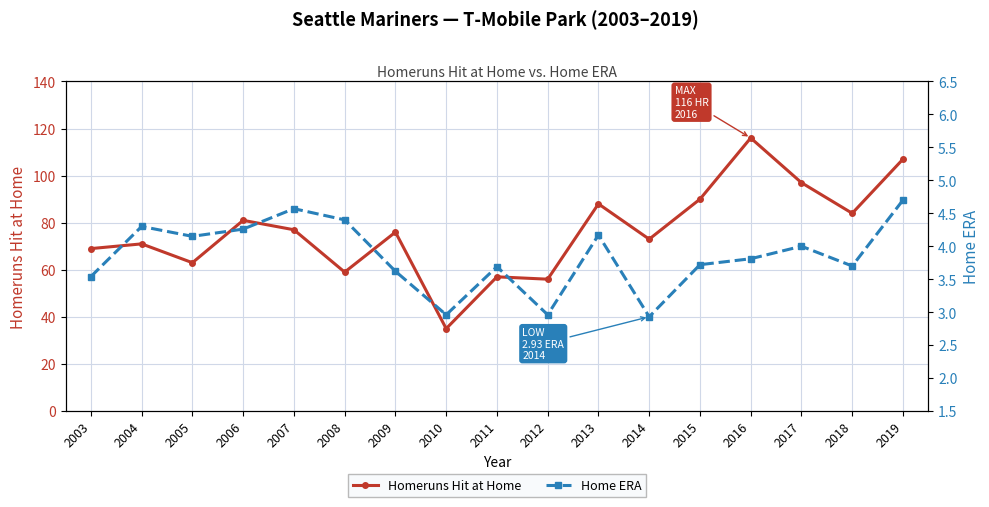

Reading left to right, transcribe all the data shown in this chart.

Homeruns Hit at Home: 2003=69.0	2004=71.0	2005=63.0	2006=81.0	2007=77.0	2008=59.0	2009=76.0	2010=35.0	2011=57.0	2012=56.0	2013=88.0	2014=73.0	2015=90.0	2016=116.0	2017=97.0	2018=84.0	2019=107.0
Home ERA: 2003=3.5	2004=4.3	2005=4.2	2006=4.3	2007=4.6	2008=4.4	2009=3.6	2010=3.0	2011=3.7	2012=3.0	2013=4.2	2014=2.9	2015=3.7	2016=3.8	2017=4.0	2018=3.7	2019=4.7